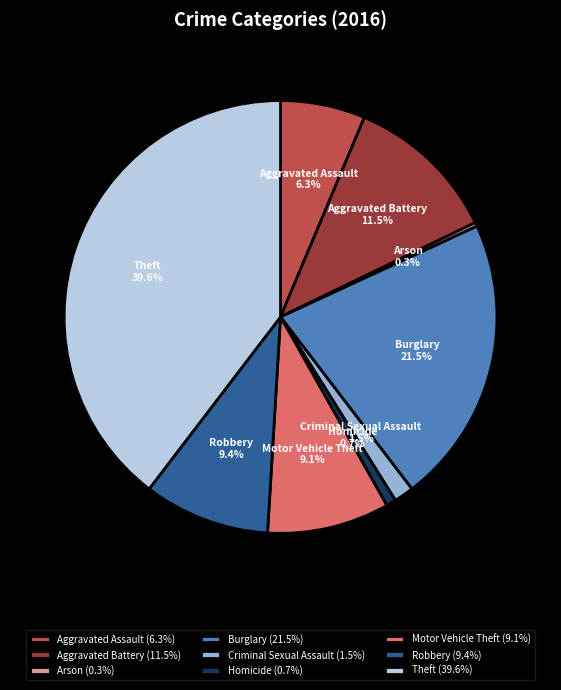

True or false: Robbery accounts for 9% of the total.

True